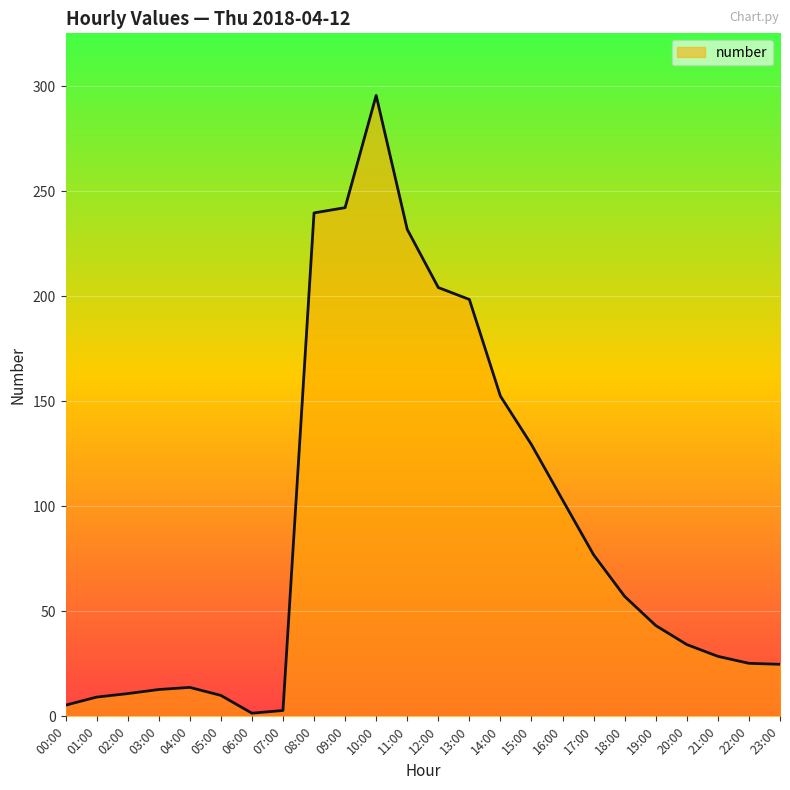

At which label does the data first exceed 43?

08:00